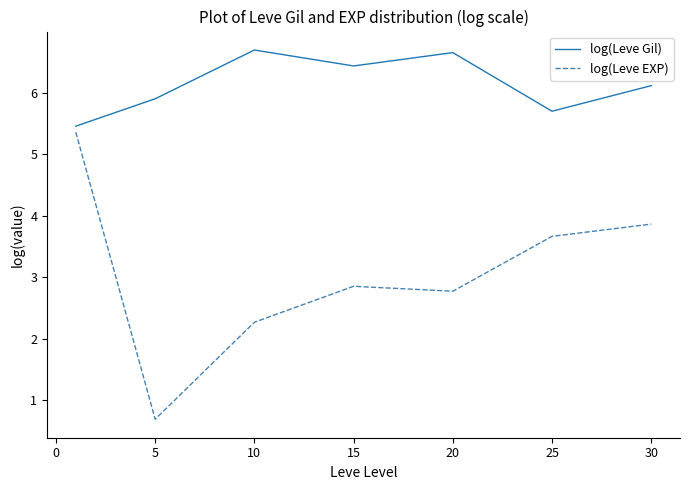

What is the difference between the second highest and minimum values in the log(Leve EXP) series?

3.2